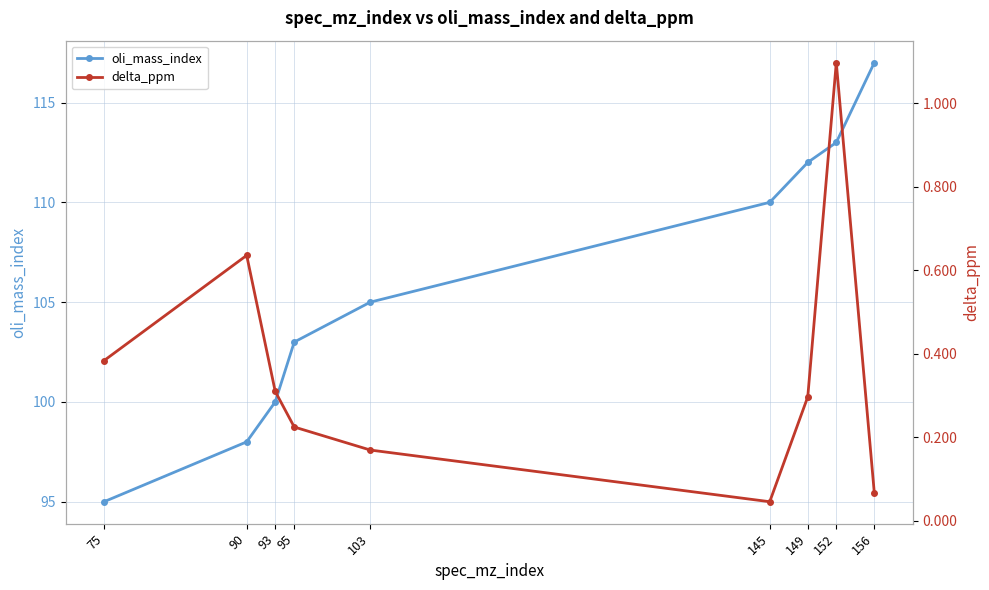

What is the spread (max minus min) of values at 152?

111.9